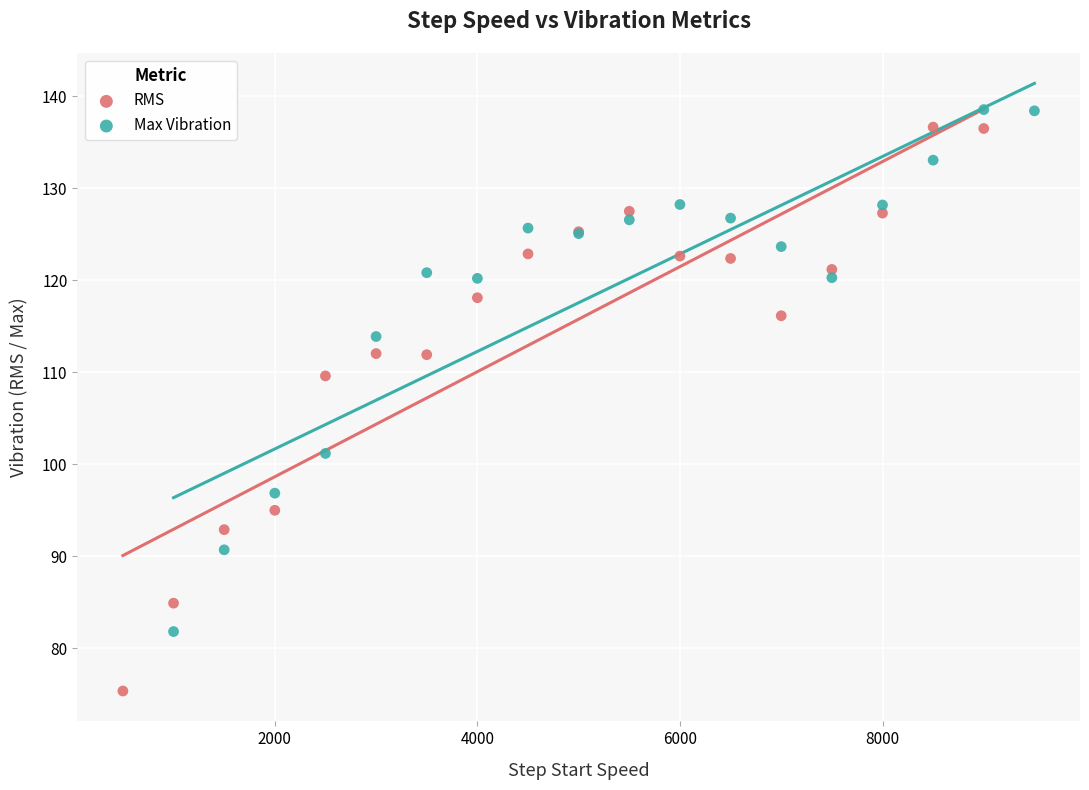

What are all the series names shown in the legend?

RMS, Max Vibration